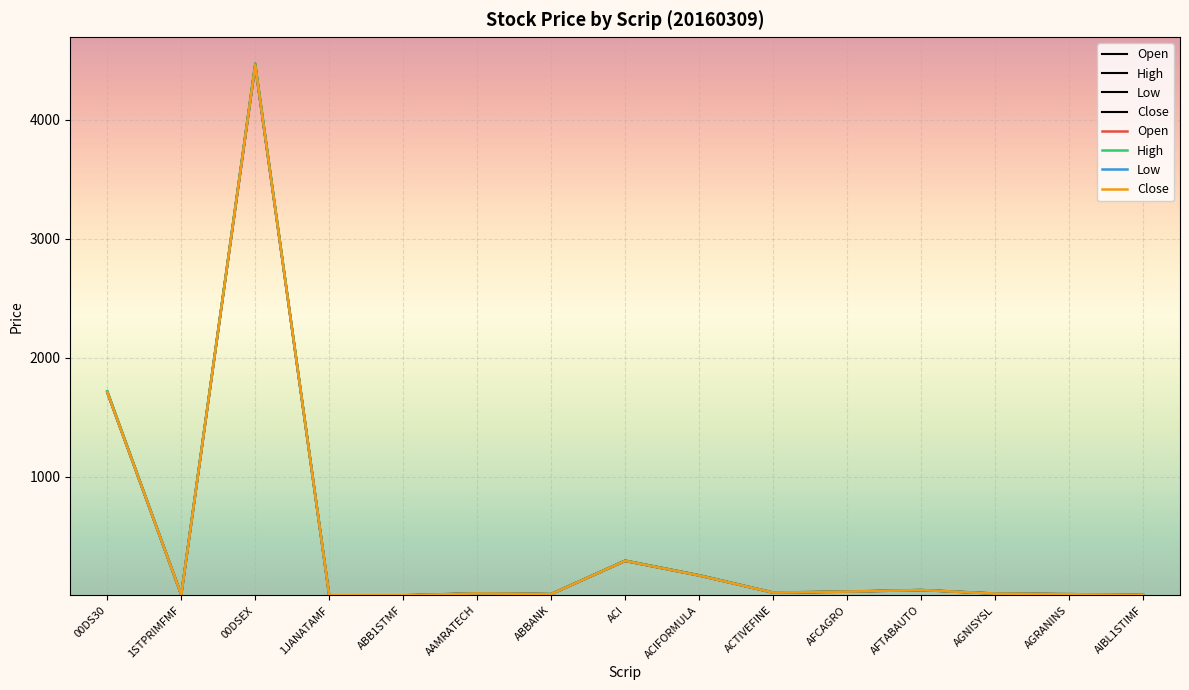

What are all the series names shown in the legend?

Open, High, Low, Close